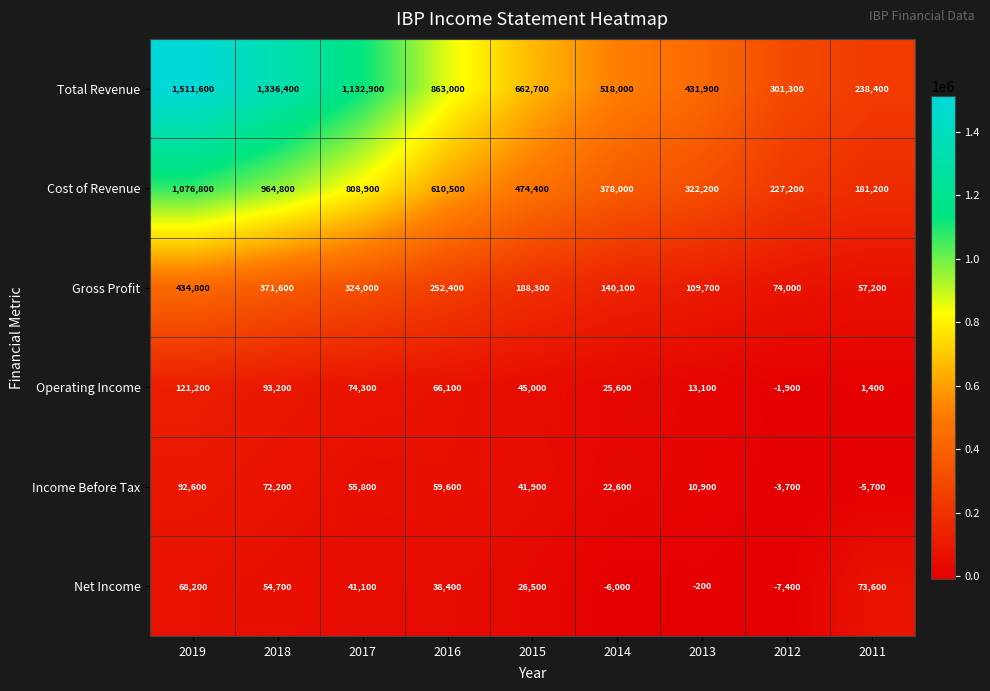

What is the difference between the maximum and minimum values in the Gross Profit series?

377600